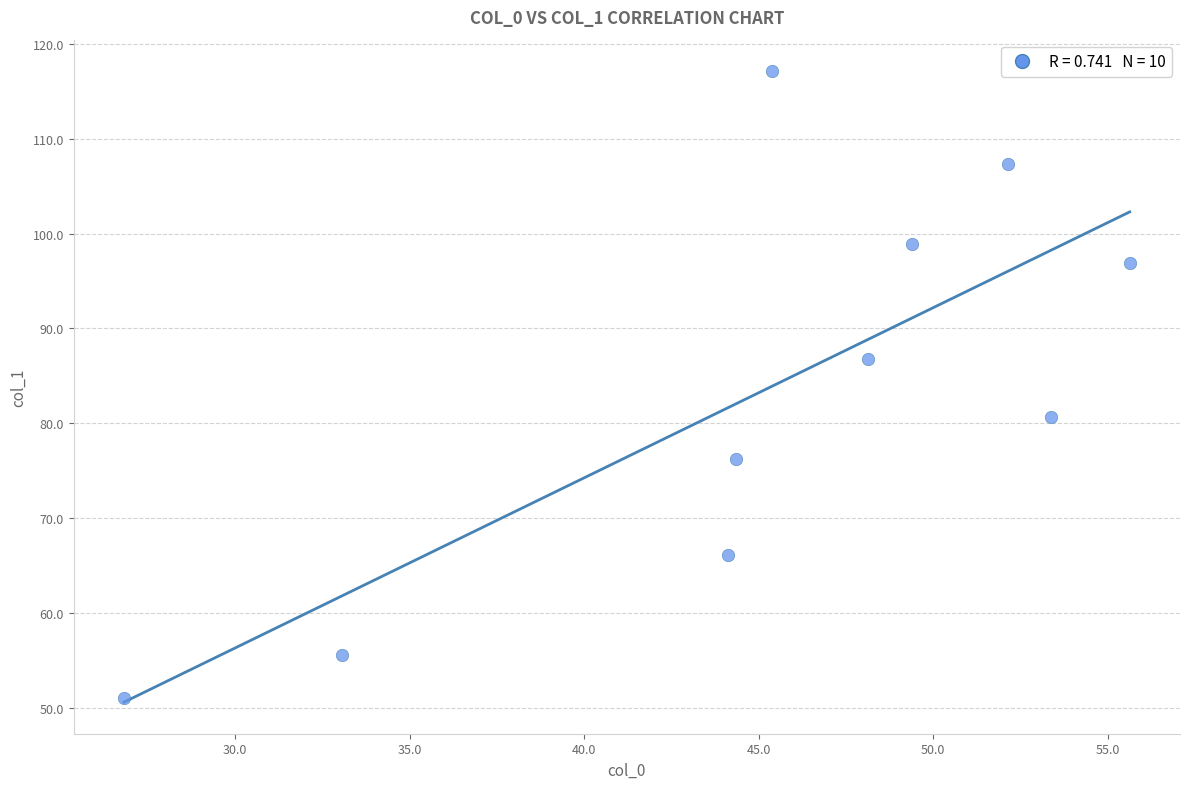

What is the average Y value?

83.7